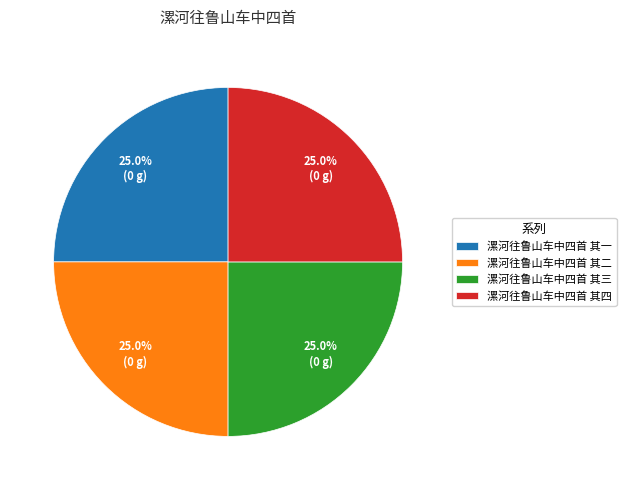

Is there any slice that represents more than half of the pie?

No